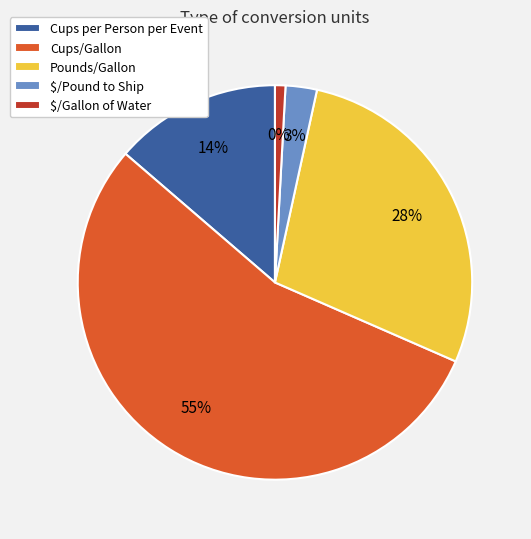

How many segments does this pie chart have?

5